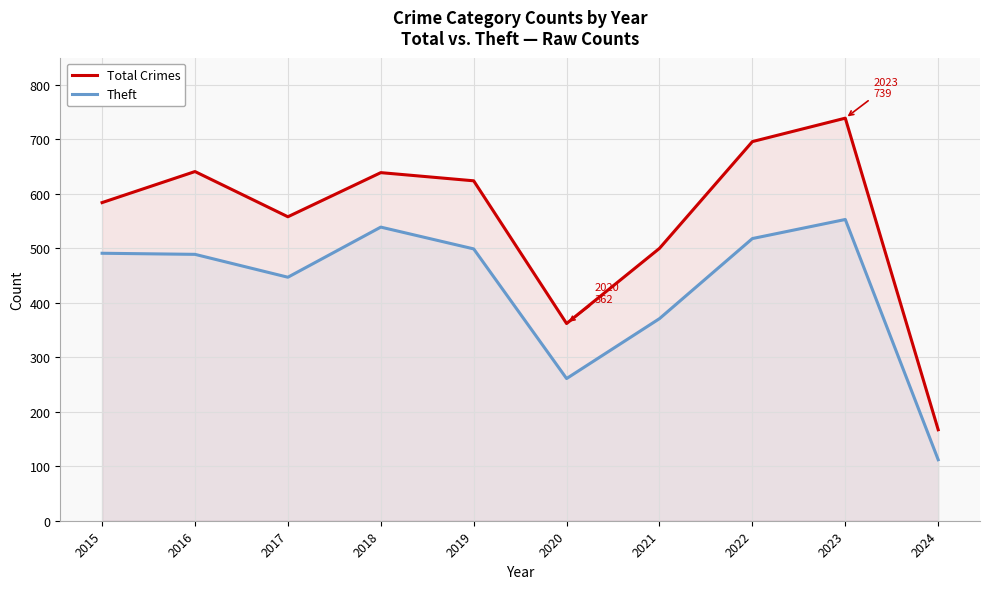

List the series in order of their peak value, lowest first.

Theft, Total Crimes